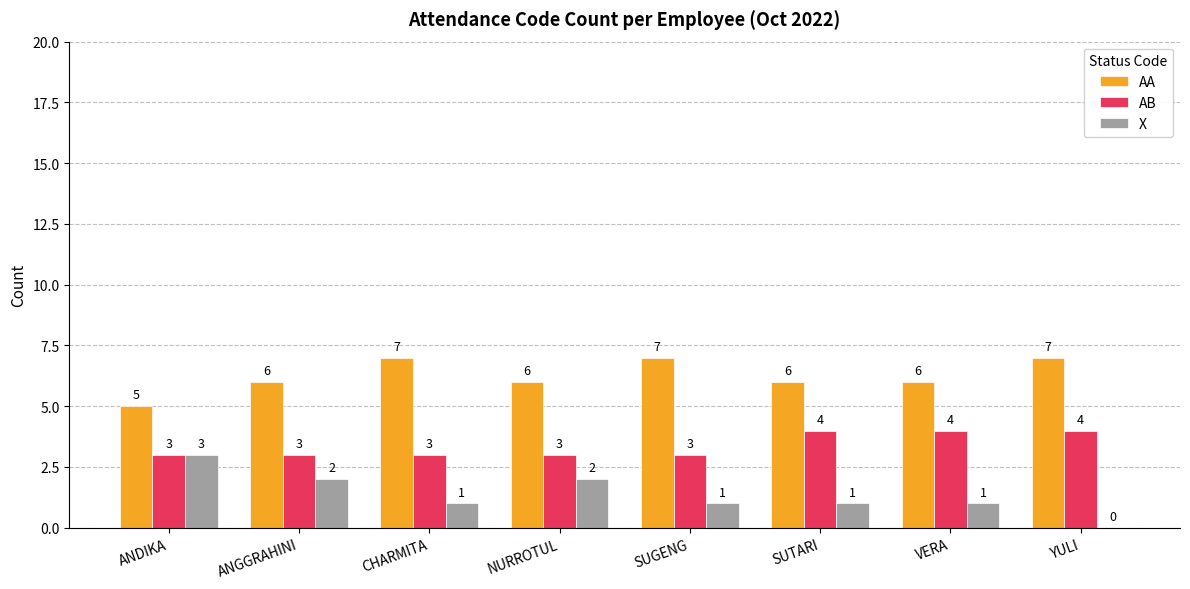

What are all the series names shown in the legend?

AA, AB, X